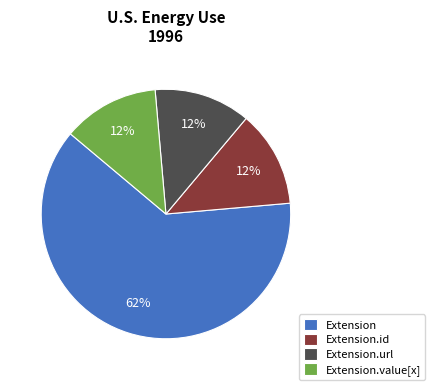

True or false: Extension.url accounts for 2% of the total.

False